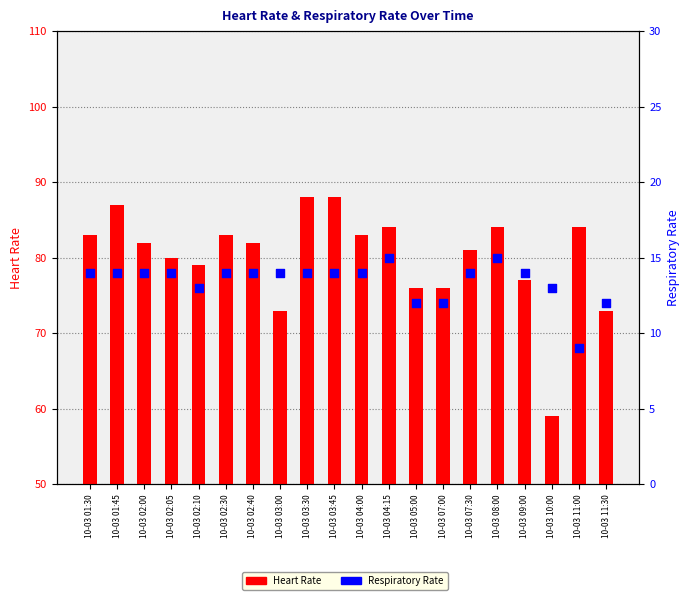

Which series contains the lowest Y value?

Respiratory Rate